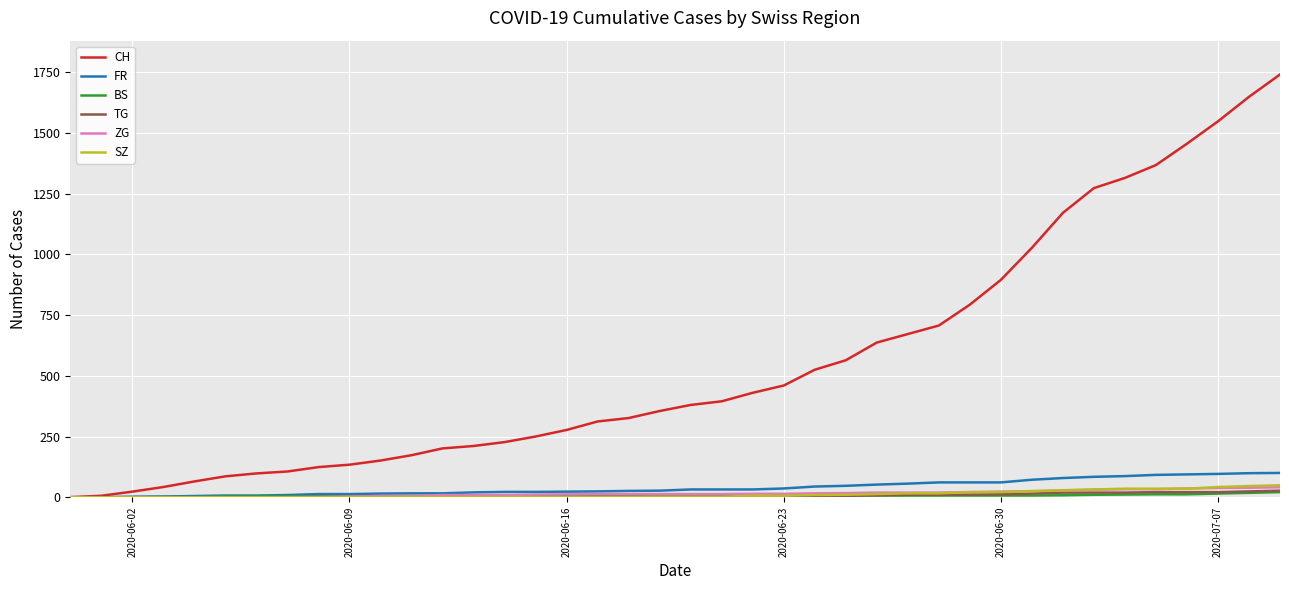

How many lines are shown in the chart?

6